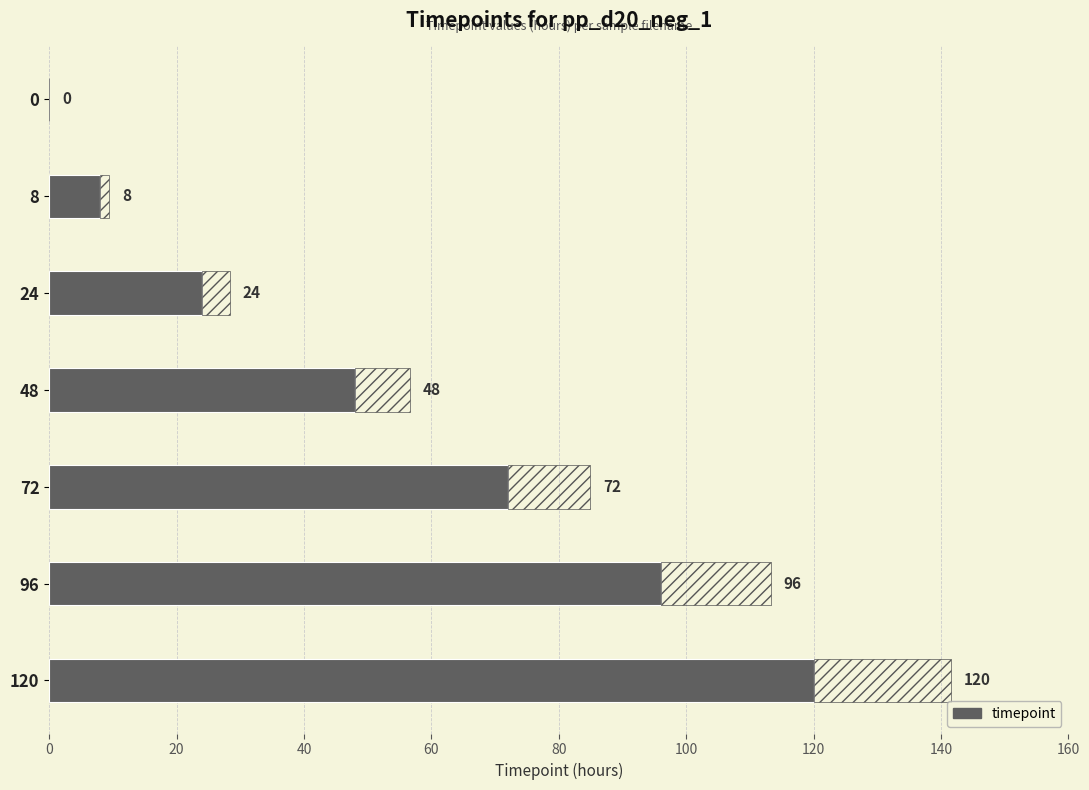

What is the difference between the maximum and second lowest values?

112